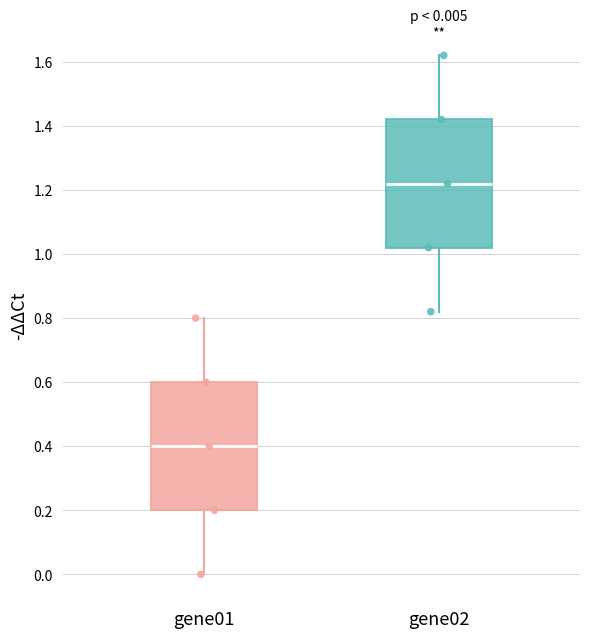

Which box's median line is the highest?

gene02